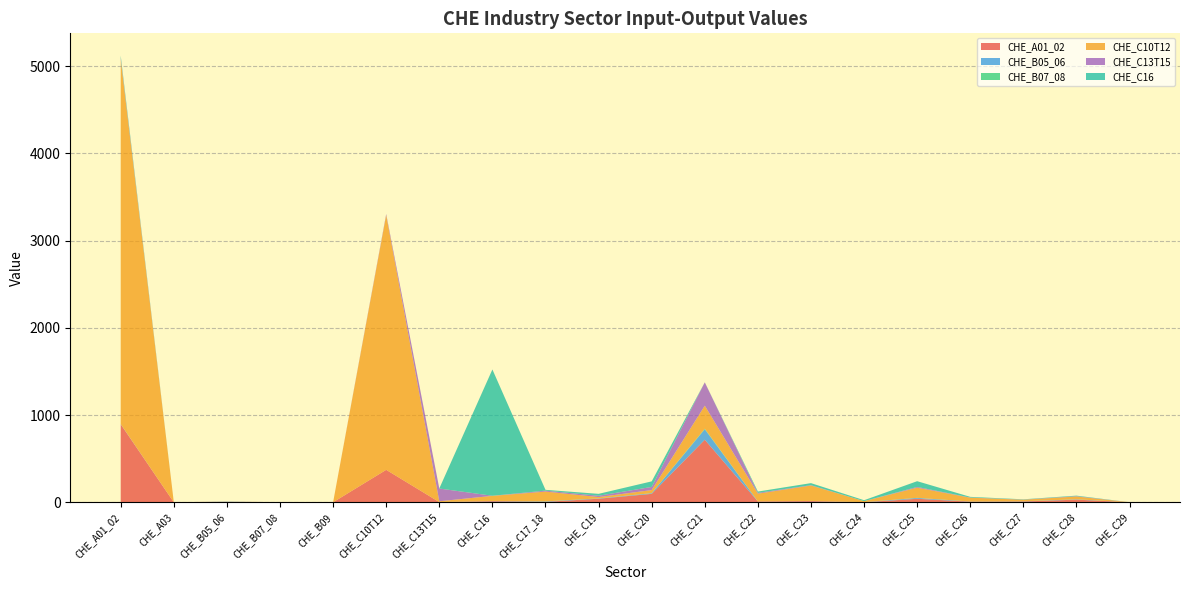

Reading left to right, transcribe all the data shown in this chart.

CHE_A01_02: CHE_A01_02=894.0	CHE_A03=0.0	CHE_B05_06=0.8	CHE_B07_08=0.2	CHE_B09=0.1	CHE_C10T12=372.0	CHE_C13T15=2.2	CHE_C16=12.8	CHE_C17_18=4.9	CHE_C19=40.8	CHE_C20=96.7	CHE_C21=717.1	CHE_C22=9.3	CHE_C23=13.9	CHE_C24=0.3	CHE_C25=40.1	CHE_C26=7.0	CHE_C27=9.1	CHE_C28=30.2	CHE_C29=0.3
CHE_B05_06: CHE_A01_02=2.5	CHE_A03=0.0	CHE_B05_06=5.4	CHE_B07_08=0.2	CHE_B09=0.2	CHE_C10T12=0.0	CHE_C13T15=0.3	CHE_C16=2.2	CHE_C17_18=4.9	CHE_C19=3.4	CHE_C20=7.2	CHE_C21=119.4	CHE_C22=0.8	CHE_C23=1.2	CHE_C24=1.0	CHE_C25=9.9	CHE_C26=1.8	CHE_C27=2.2	CHE_C28=3.8	CHE_C29=0.0
CHE_B07_08: CHE_A01_02=0.2	CHE_A03=0.0	CHE_B05_06=0.2	CHE_B07_08=0.1	CHE_B09=0.0	CHE_C10T12=0.0	CHE_C13T15=0.0	CHE_C16=0.1	CHE_C17_18=0.7	CHE_C19=0.4	CHE_C20=0.9	CHE_C21=6.6	CHE_C22=0.1	CHE_C23=0.1	CHE_C24=0.1	CHE_C25=0.9	CHE_C26=0.2	CHE_C27=0.1	CHE_C28=0.3	CHE_C29=0.0
CHE_C10T12: CHE_A01_02=4179.5	CHE_A03=0.0	CHE_B05_06=1.5	CHE_B07_08=0.2	CHE_B09=0.0	CHE_C10T12=2919.9	CHE_C13T15=9.1	CHE_C16=58.5	CHE_C17_18=111.9	CHE_C19=15.1	CHE_C20=35.3	CHE_C21=264.4	CHE_C22=88.5	CHE_C23=176.7	CHE_C24=11.6	CHE_C25=116.3	CHE_C26=43.6	CHE_C27=17.8	CHE_C28=31.9	CHE_C29=0.5
CHE_C13T15: CHE_A01_02=17.9	CHE_A03=0.0	CHE_B05_06=0.8	CHE_B07_08=0.1	CHE_B09=0.0	CHE_C10T12=12.0	CHE_C13T15=146.1	CHE_C16=1.3	CHE_C17_18=11.0	CHE_C19=15.4	CHE_C20=36.2	CHE_C21=267.5	CHE_C22=9.2	CHE_C23=4.2	CHE_C24=0.2	CHE_C25=8.8	CHE_C26=2.1	CHE_C27=1.6	CHE_C28=4.0	CHE_C29=0.0
CHE_C16: CHE_A01_02=25.9	CHE_A03=0.0	CHE_B05_06=0.1	CHE_B07_08=0.0	CHE_B09=0.0	CHE_C10T12=0.5	CHE_C13T15=0.6	CHE_C16=1447.7	CHE_C17_18=9.3	CHE_C19=21.7	CHE_C20=63.7	CHE_C21=0.4	CHE_C22=15.1	CHE_C23=23.4	CHE_C24=10.6	CHE_C25=65.8	CHE_C26=7.4	CHE_C27=3.2	CHE_C28=5.9	CHE_C29=0.1